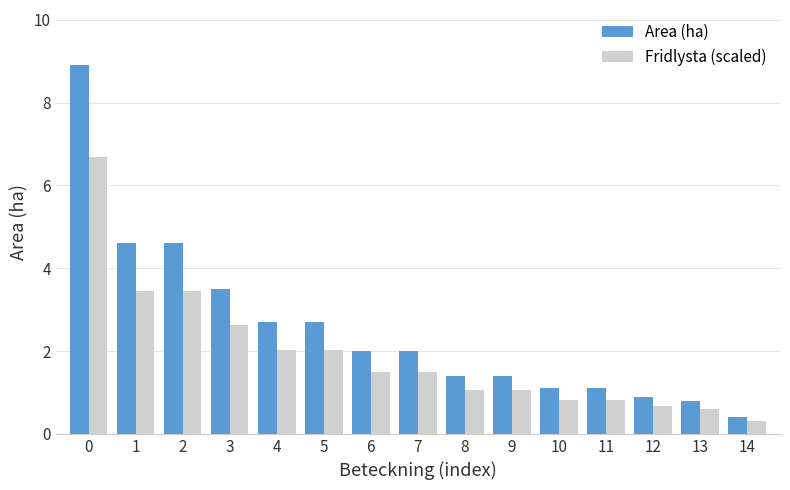

Read the Fridlysta (scaled) value at 10.

0.8